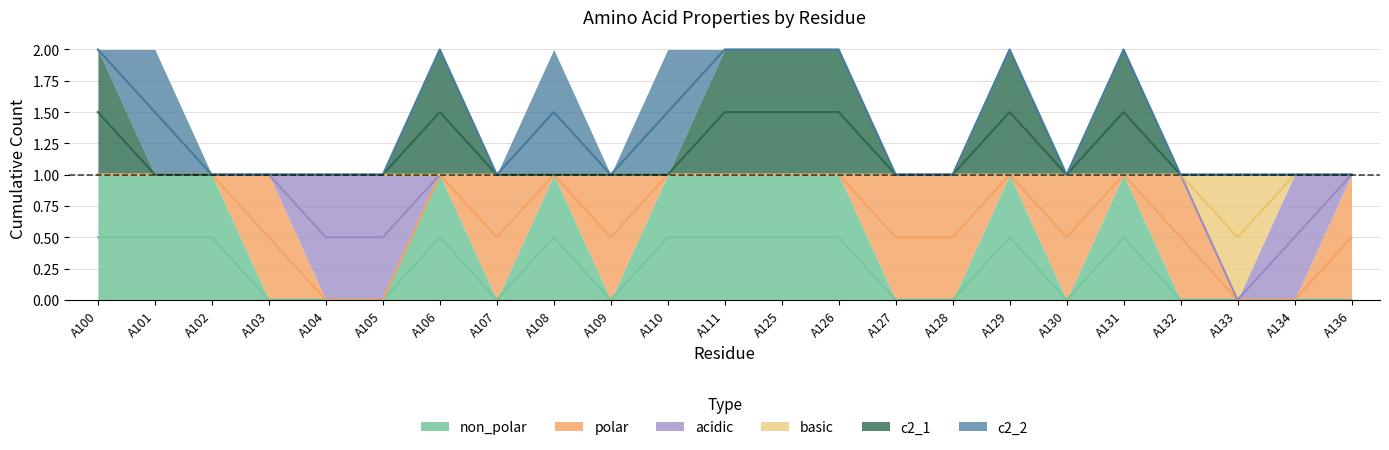

At which category is the sum across all series the highest?

A100